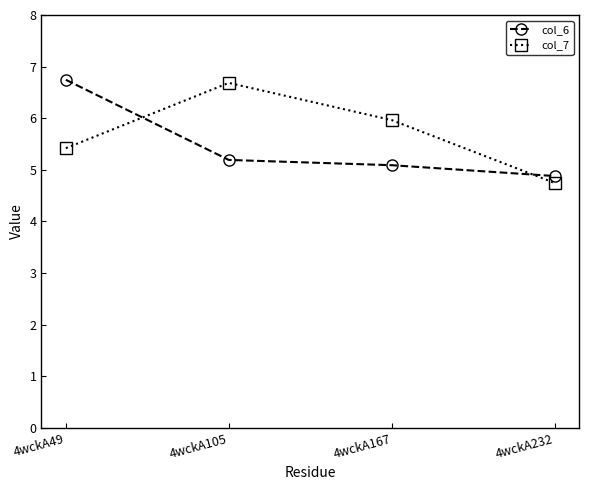

How many data points in col_6 are less than 5?

1